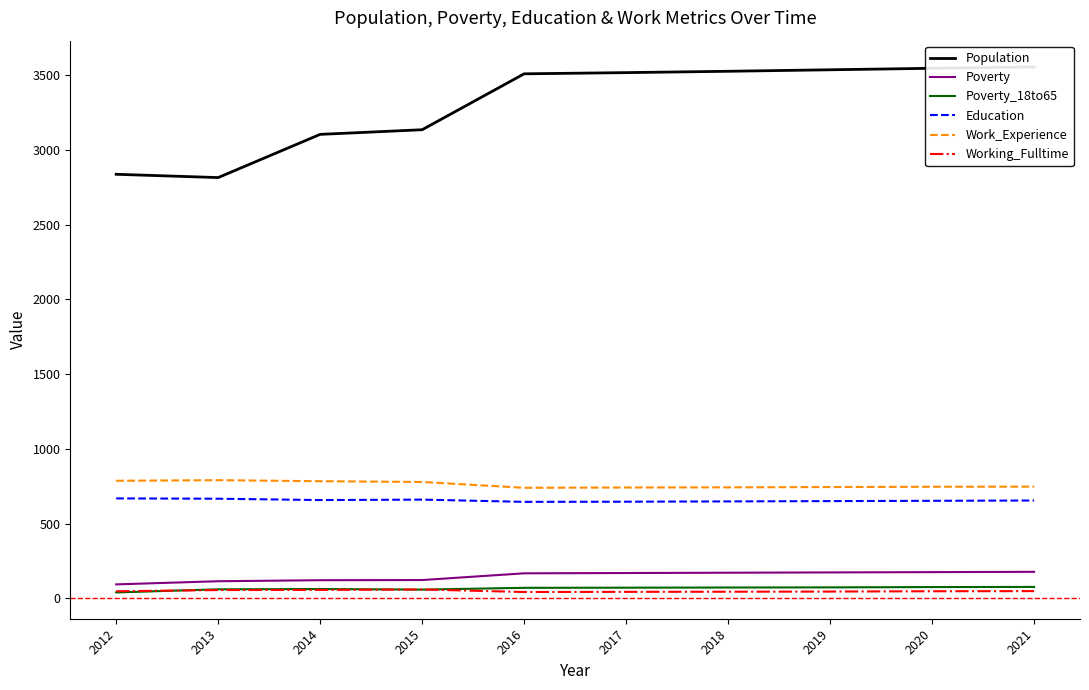

True or false: Working_Fulltime has a value of 56 at 2013.

True